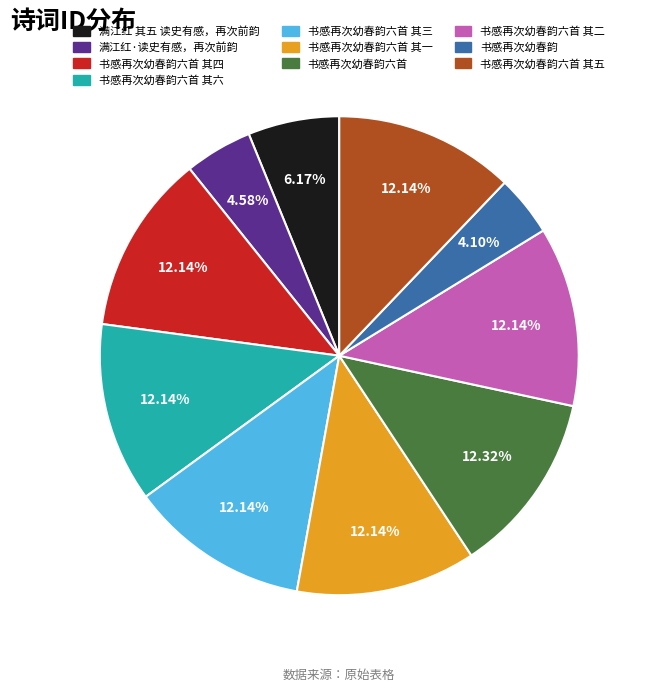

What percentage is the 满江红·读史有感，再次前韵 slice, to the nearest percent?

5%